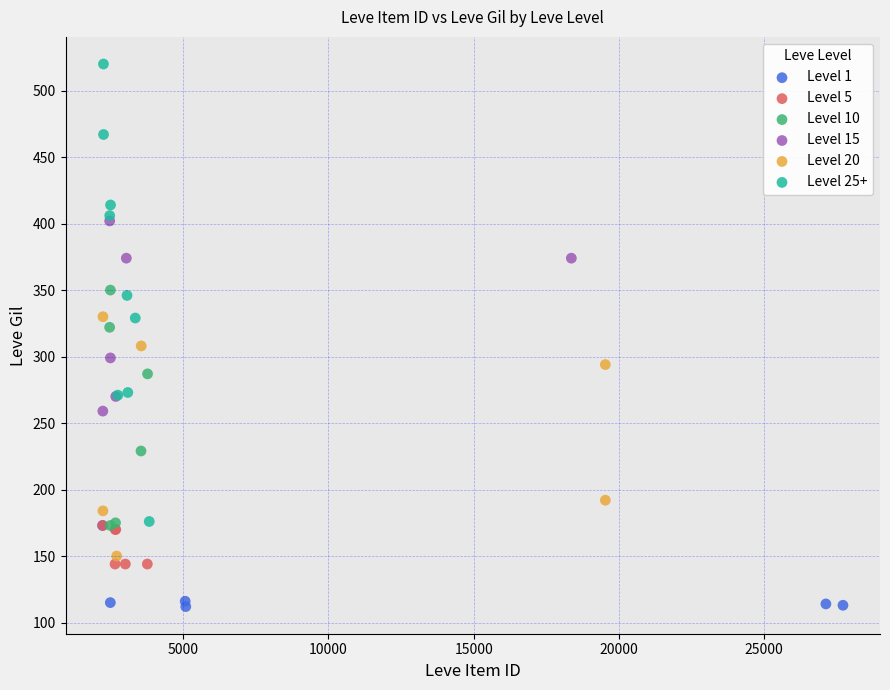

Which series contains the highest Y value?

Level 25+